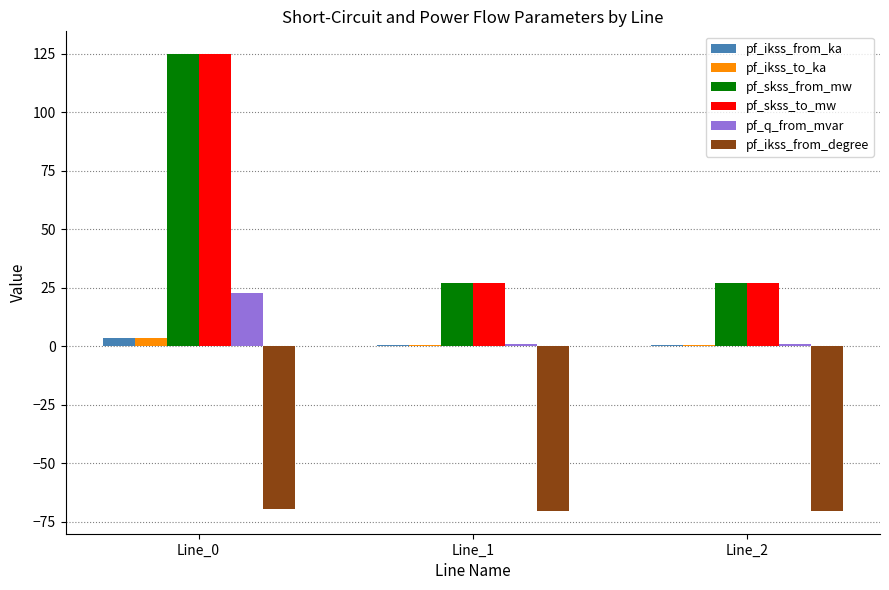

What is the value of the pf_skss_from_mw bar at the 2nd from the left?

26.8